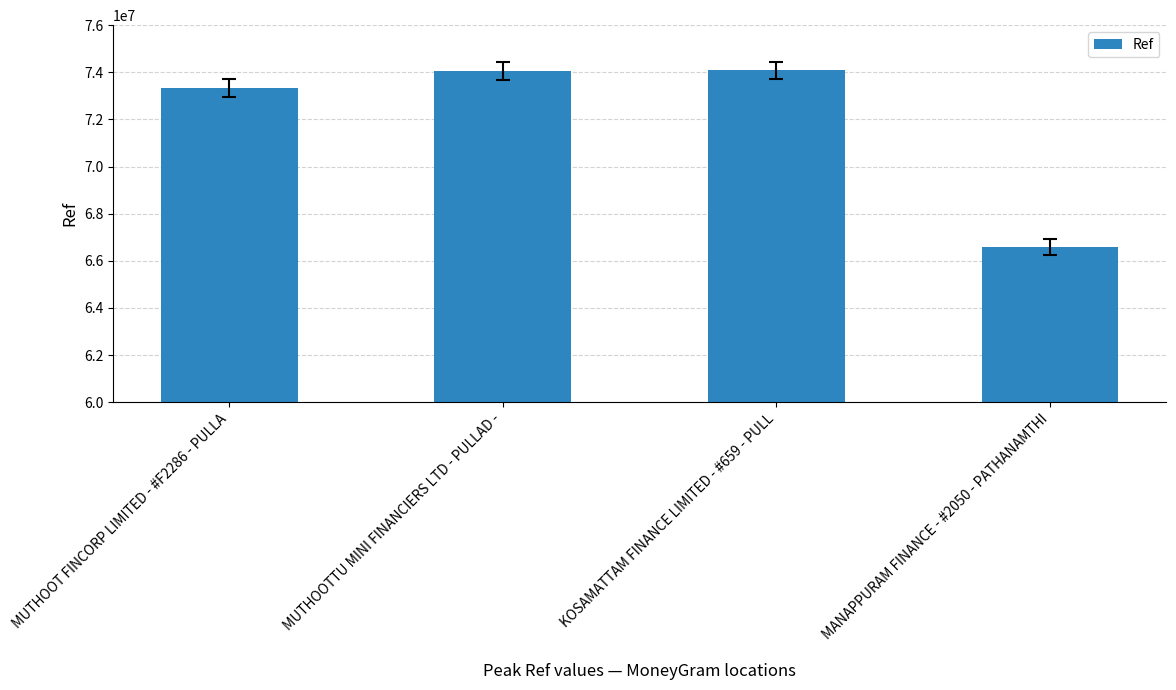

What is the label of the 2nd bar from the left?

MUTHOOTTU MINI FINANCIERS LTD - PULLAD -